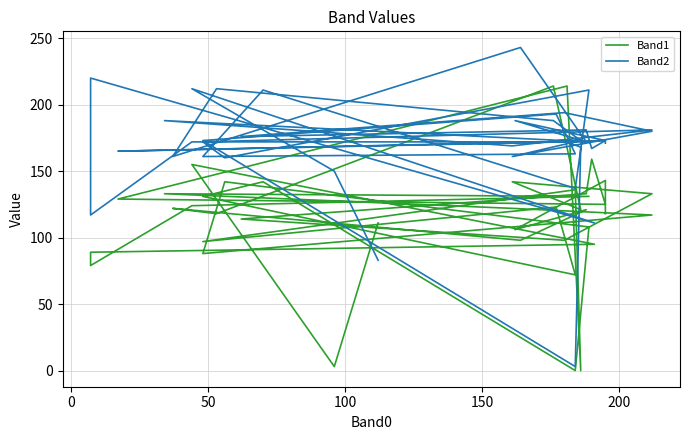

Which series has the largest total across all categories?

Band2